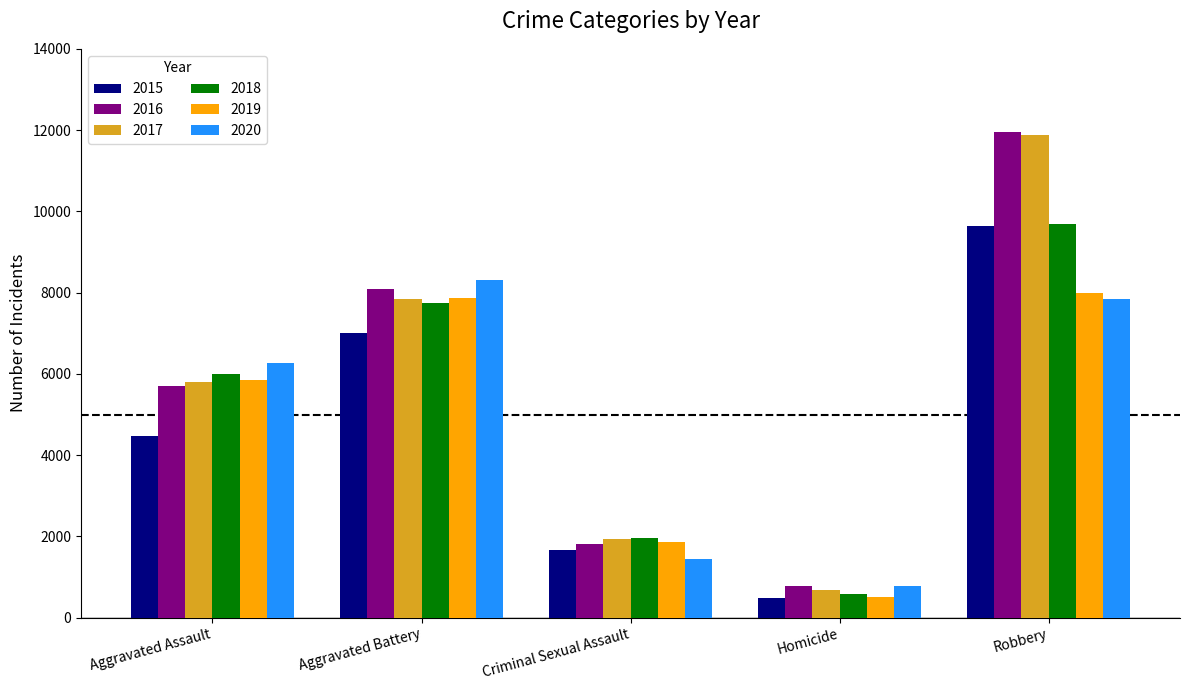

Is the value of 2018 at Robbery greater than the value of 2017 at Homicide?

Yes